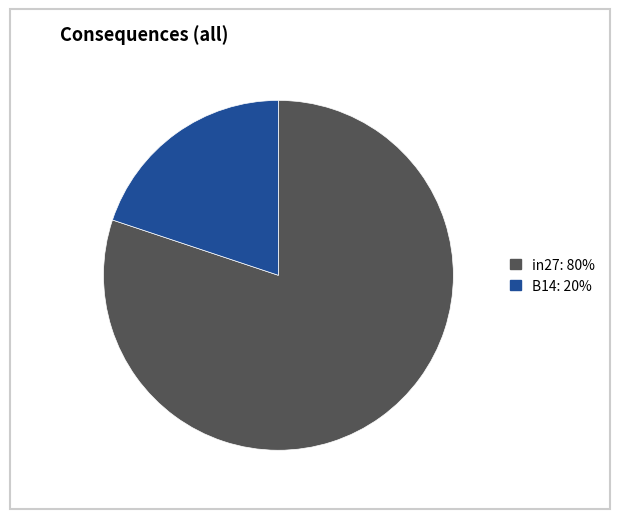

Does any single category account for the majority?

Yes